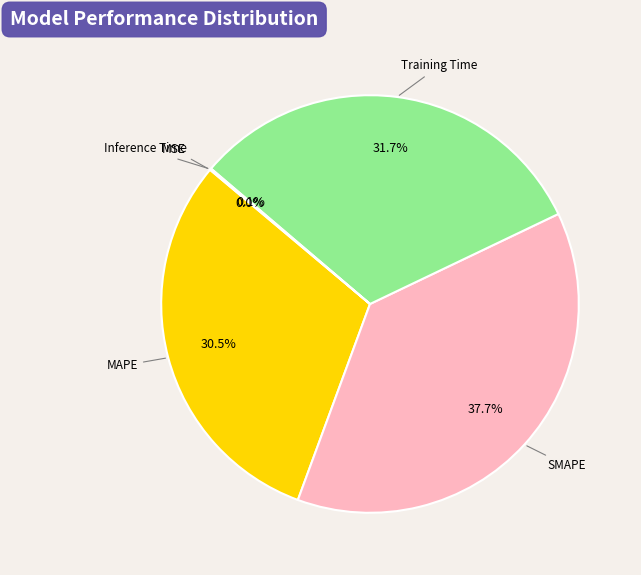

Does SMAPE represent more than half of the total?

No